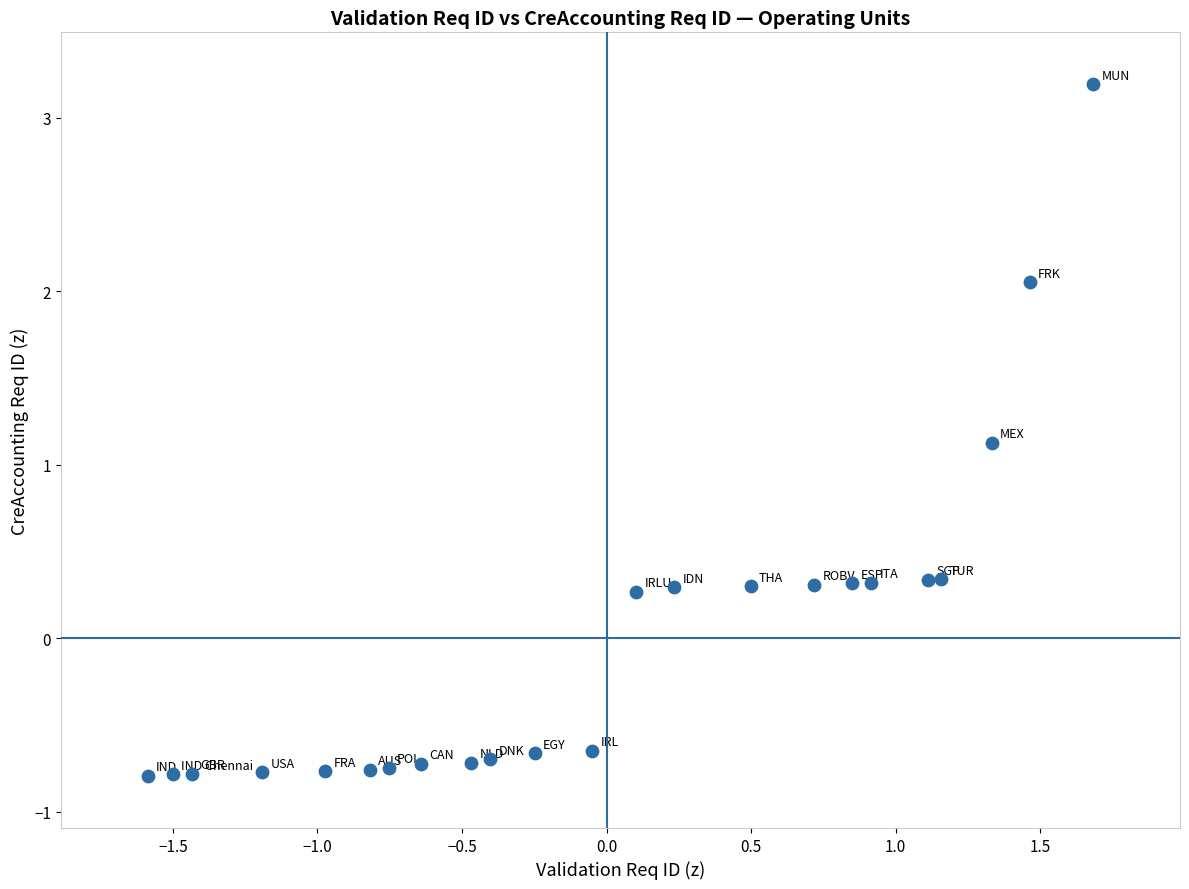

What Y value in the scatter plot is closest to 1?

1.1